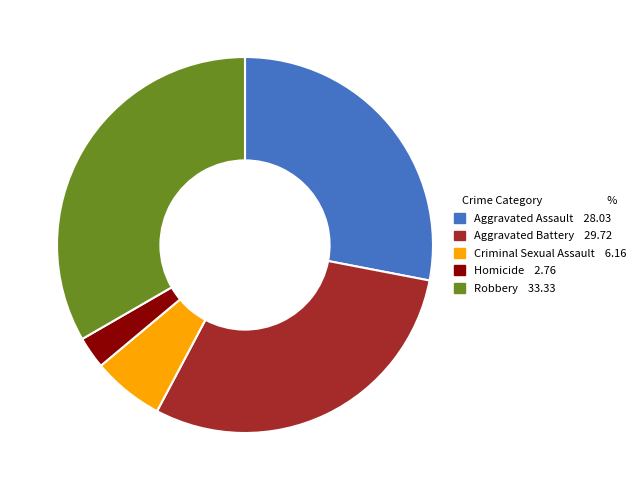

Combined, do Aggravated Battery and Homicide account for over 50%?

No